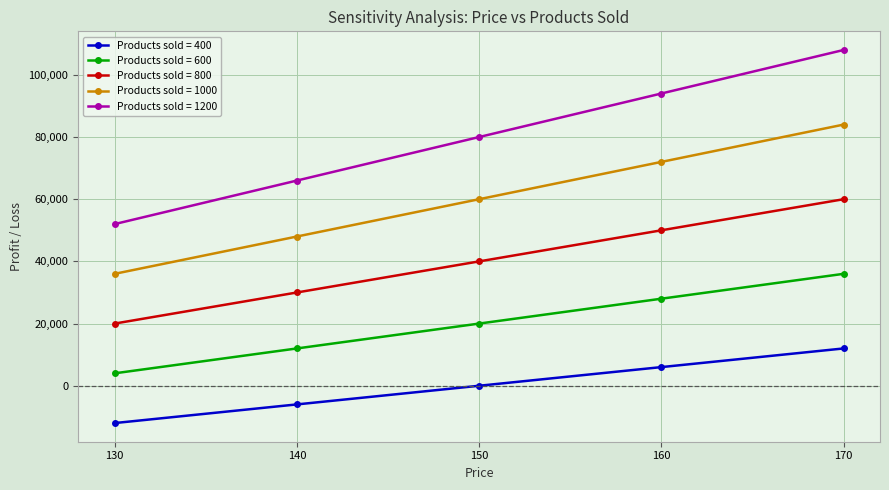

The Products sold = 800 series shows 50000 at 160. True or false?

True